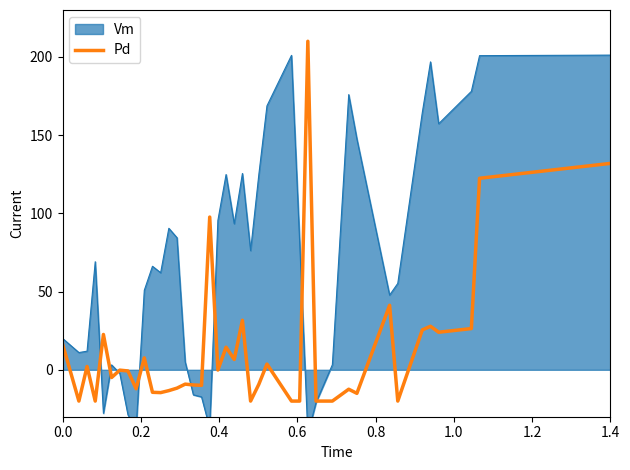

How many interior local valleys (lower than both neighbors) does the data have?

12